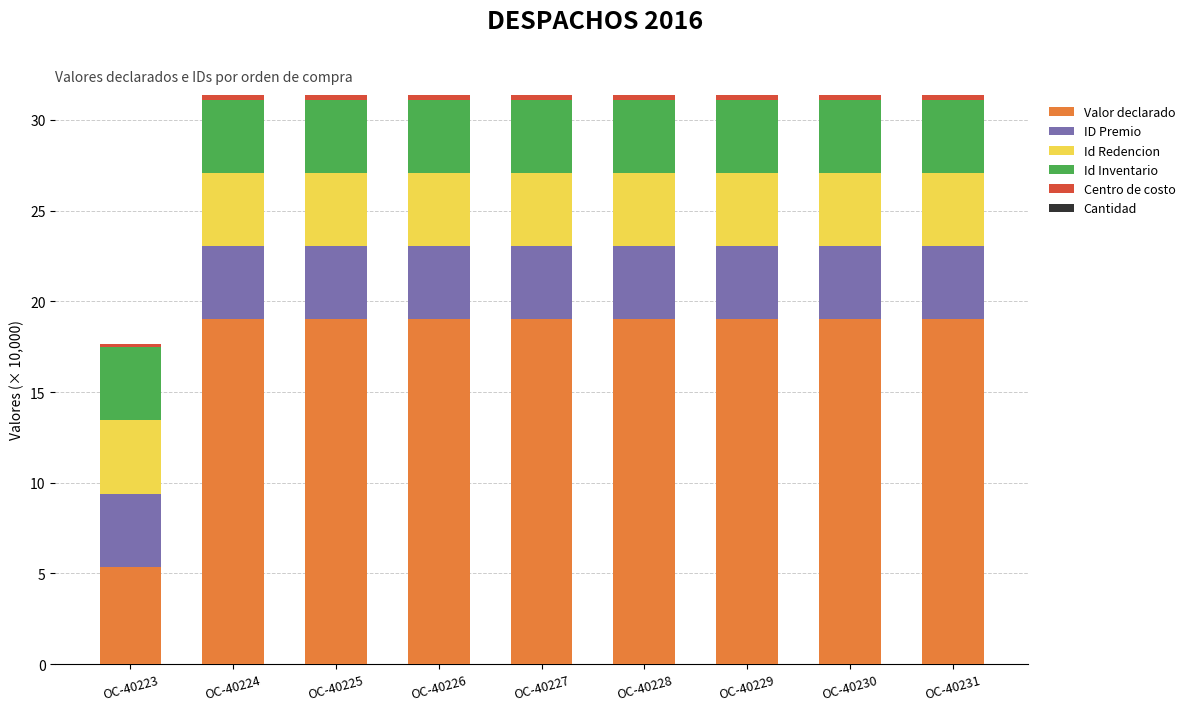

What is the highest value of the Valor declarado series?

19.0